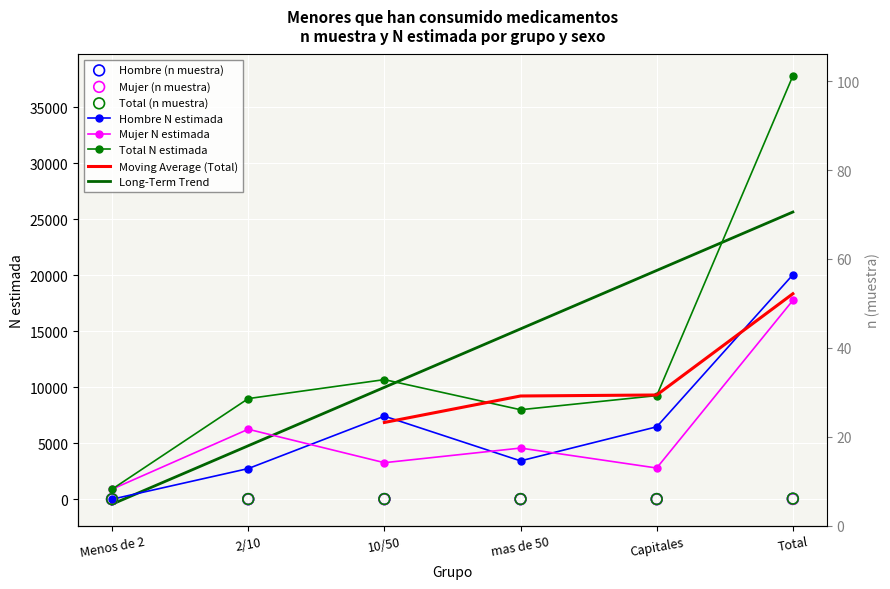

At how many categories does at least one series exceed 9760?

2